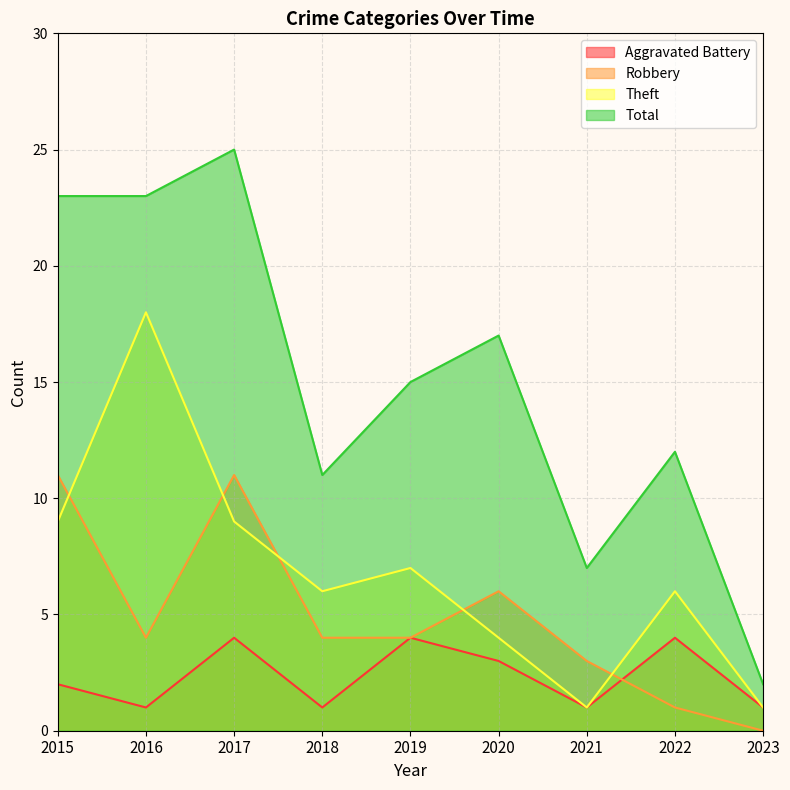

Which has a higher value, 2016 or 2017?

2017